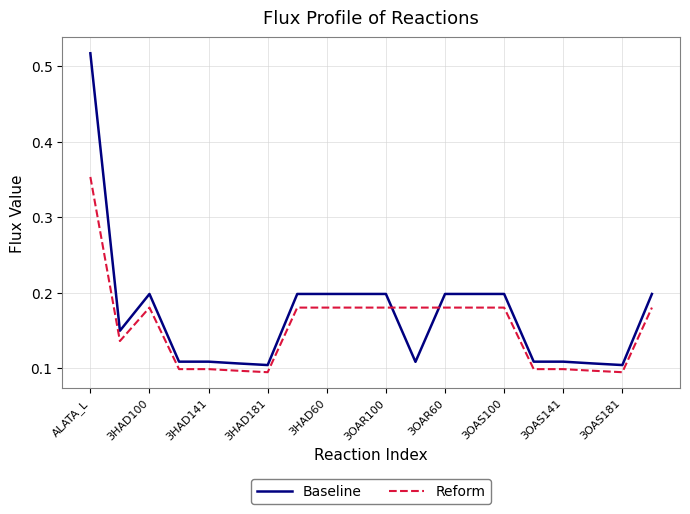

True or false: Baseline and Reform cross at least once.

True